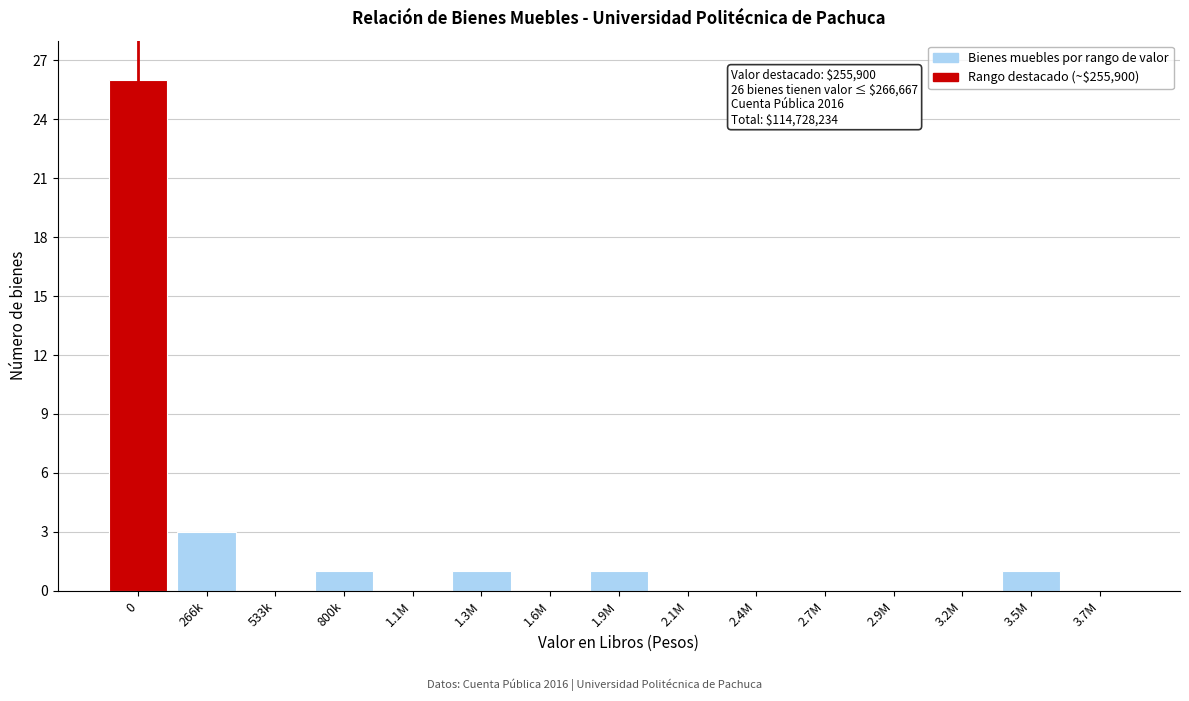

Reading left to right, list all the values displayed in this chart.

0=26	266k=3	533k=0	800k=1	1.1M=0	1.3M=1	1.6M=0	1.9M=1	2.1M=0	2.4M=0	2.7M=0	2.9M=0	3.2M=0	3.5M=1	3.7M=0